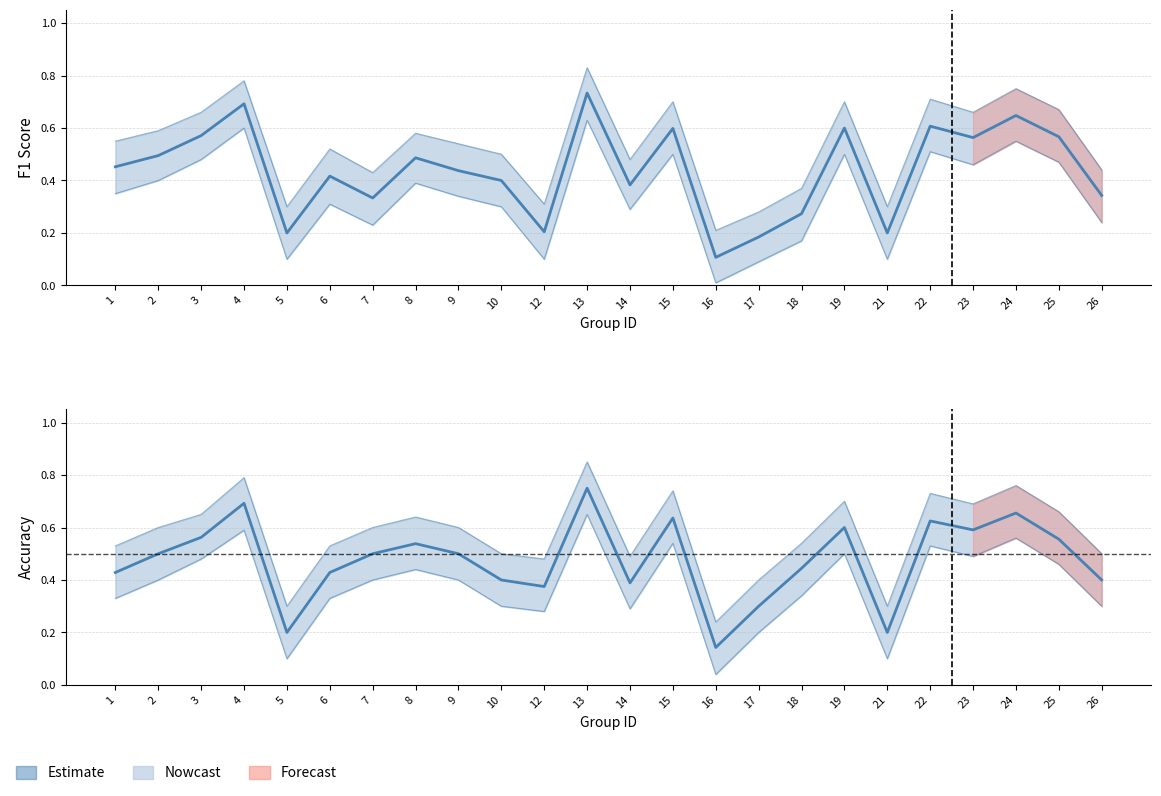

What is the difference between the f1 values at 9 and 7?

0.1